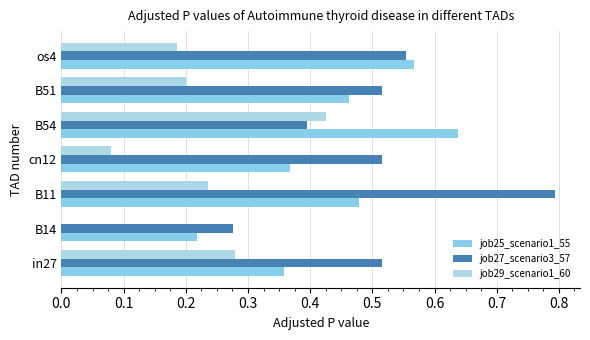

Which series has the widest spread of values?

job27_scenario3_57